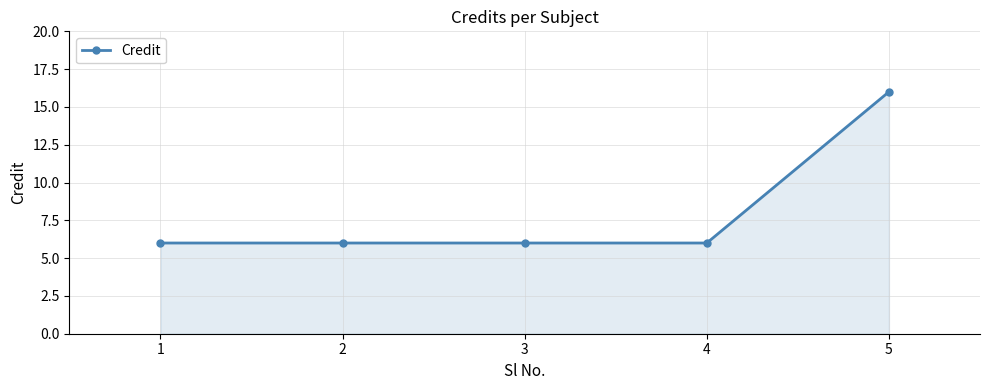

What is the value of the 5th point from the left?

16